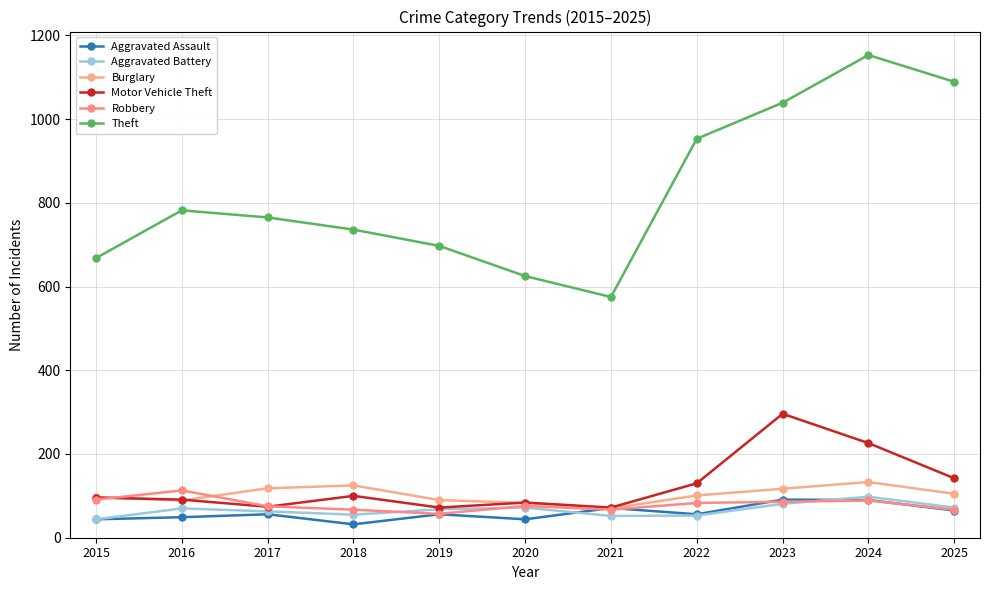

Count the number of data series in this chart.

6